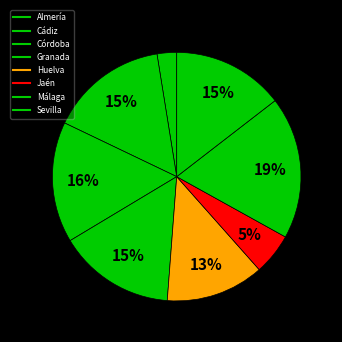

Which slice is the largest?

Málaga